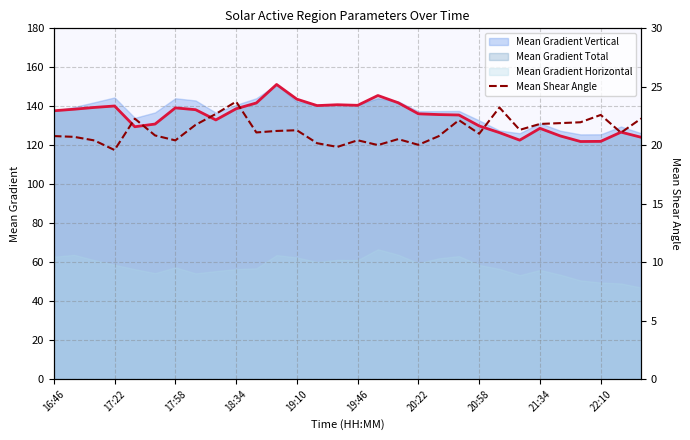

How many interior local peaks (higher than both neighbors) does the data have?

8